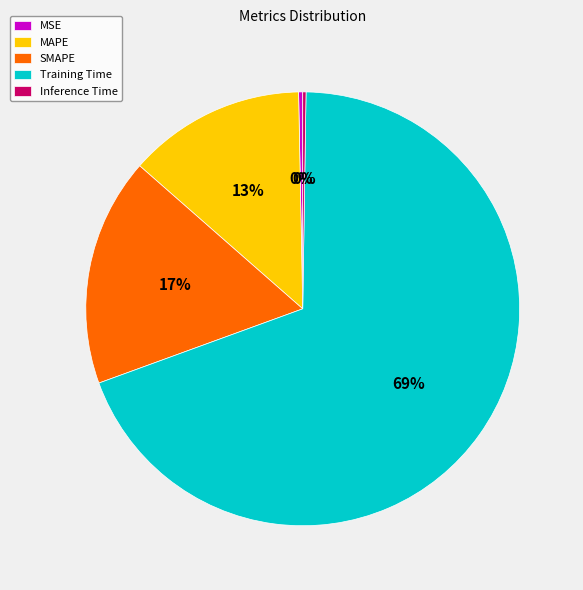

To the nearest percent, what is the average slice percentage?

20%